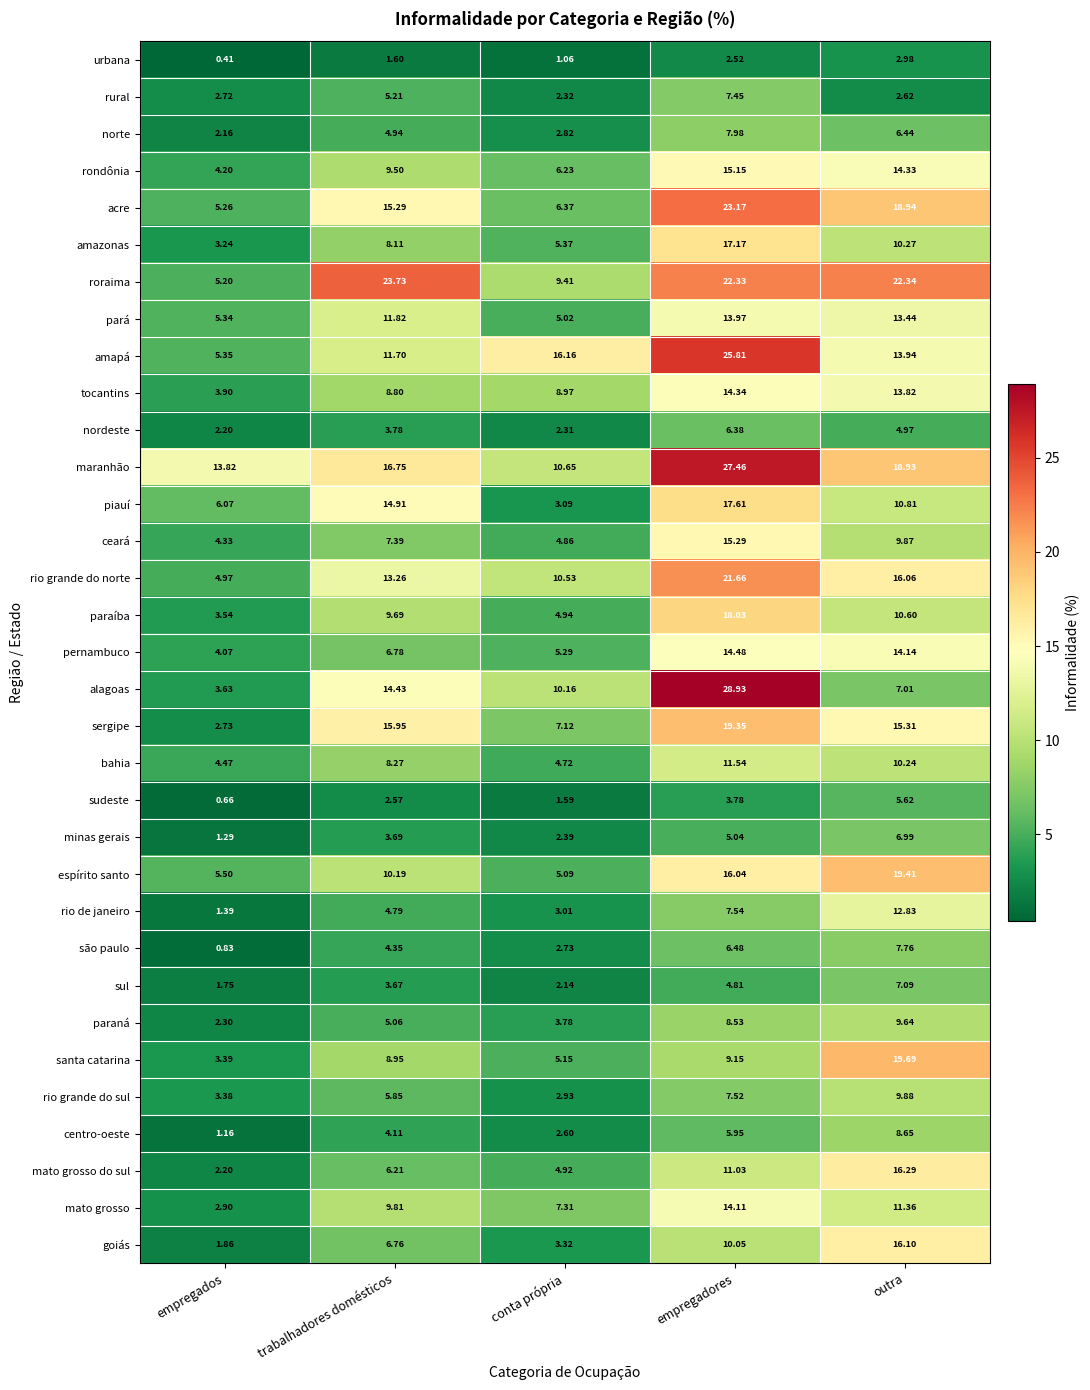

Which series has the widest spread of values?

alagoas